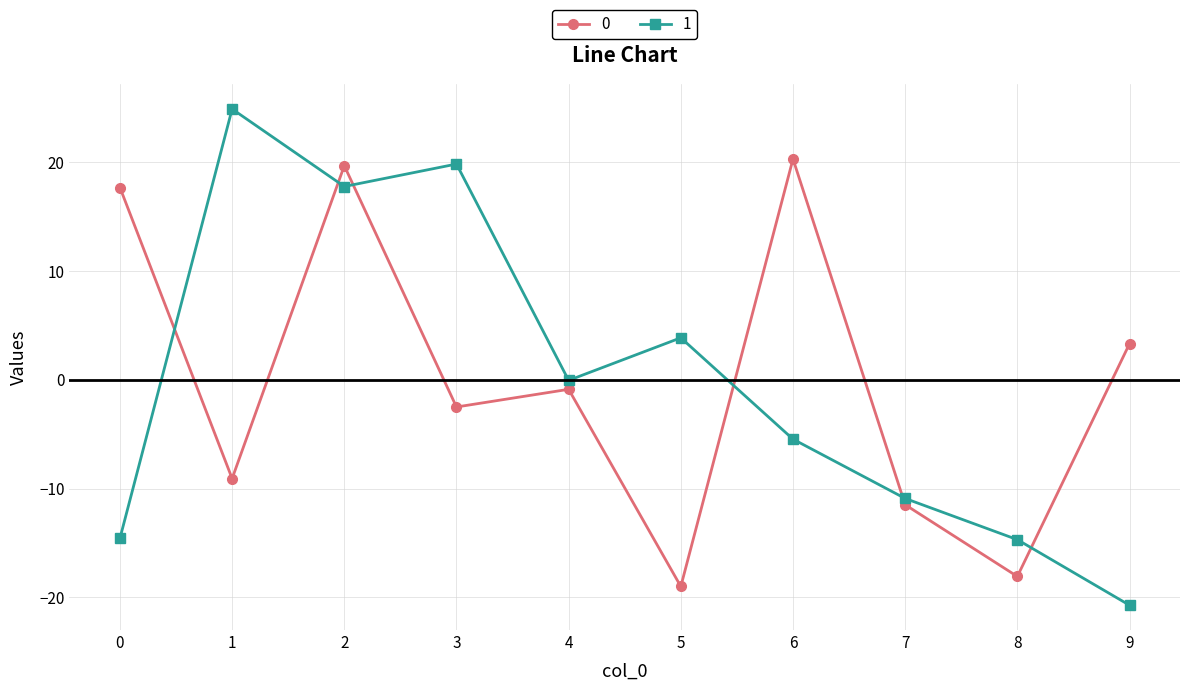

What is the maximum value shown in the chart?

24.9